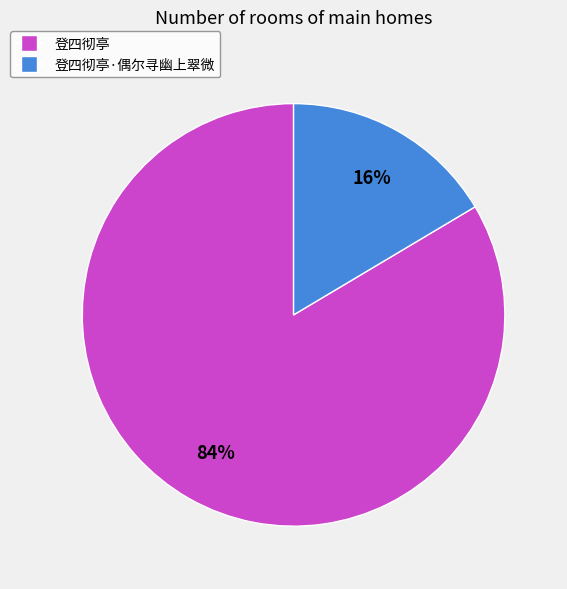

Is the sum of 登四彻亭·偶尔寻幽上翠微 and 登四彻亭 greater than half?

Yes